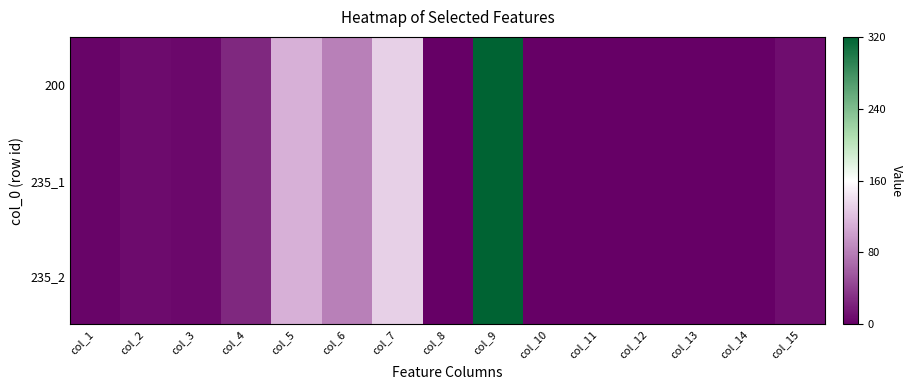

At how many categories does at least one series exceed 0?

1